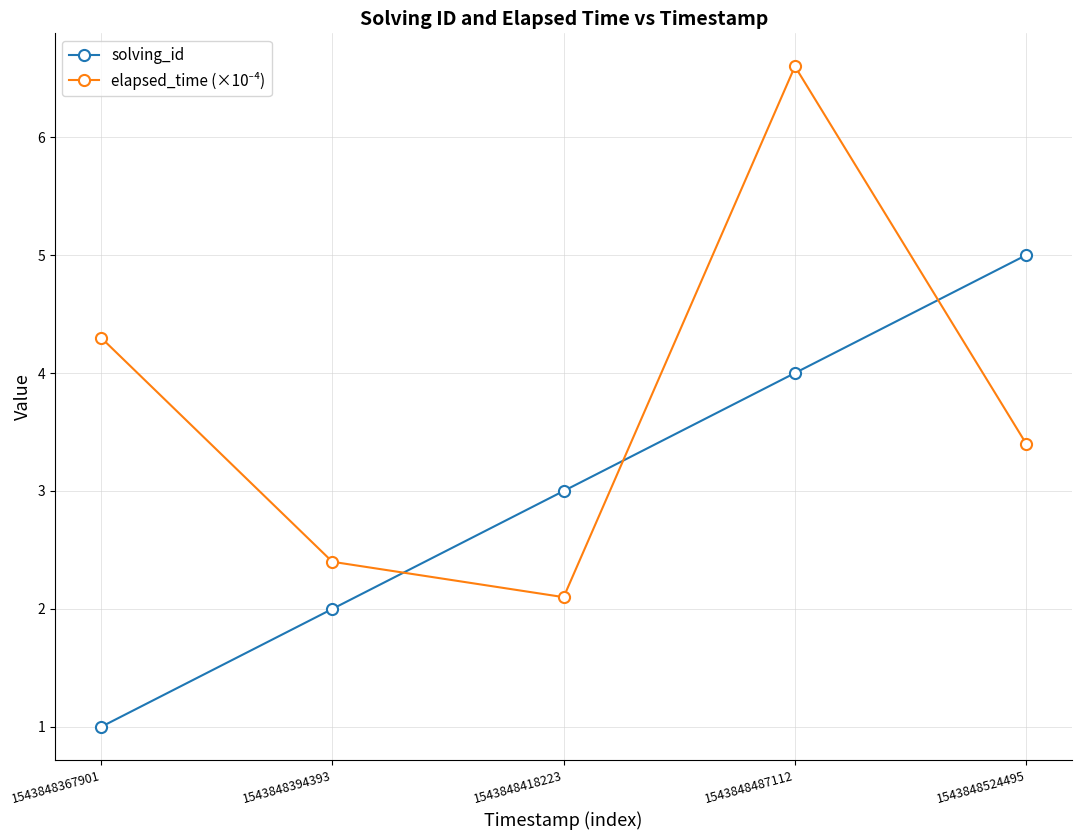

What is the difference between the solving_id values at 1543848418223 and 1543848487112?

1.0